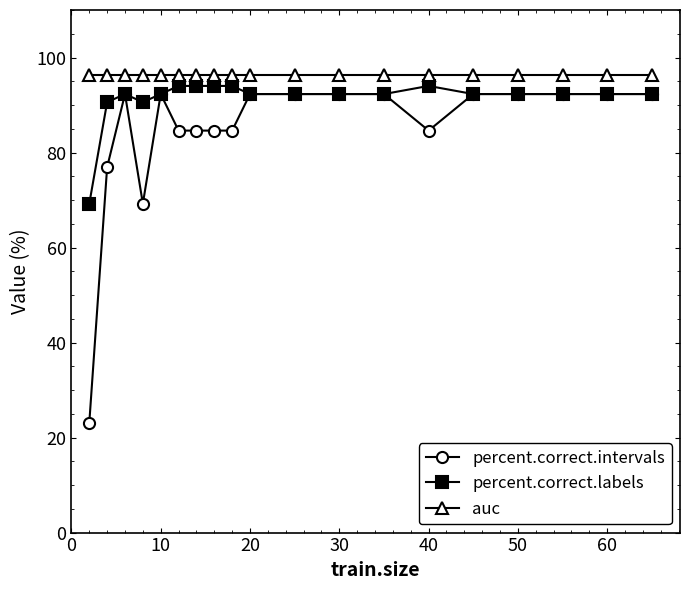

Which series has the largest total across all categories?

auc